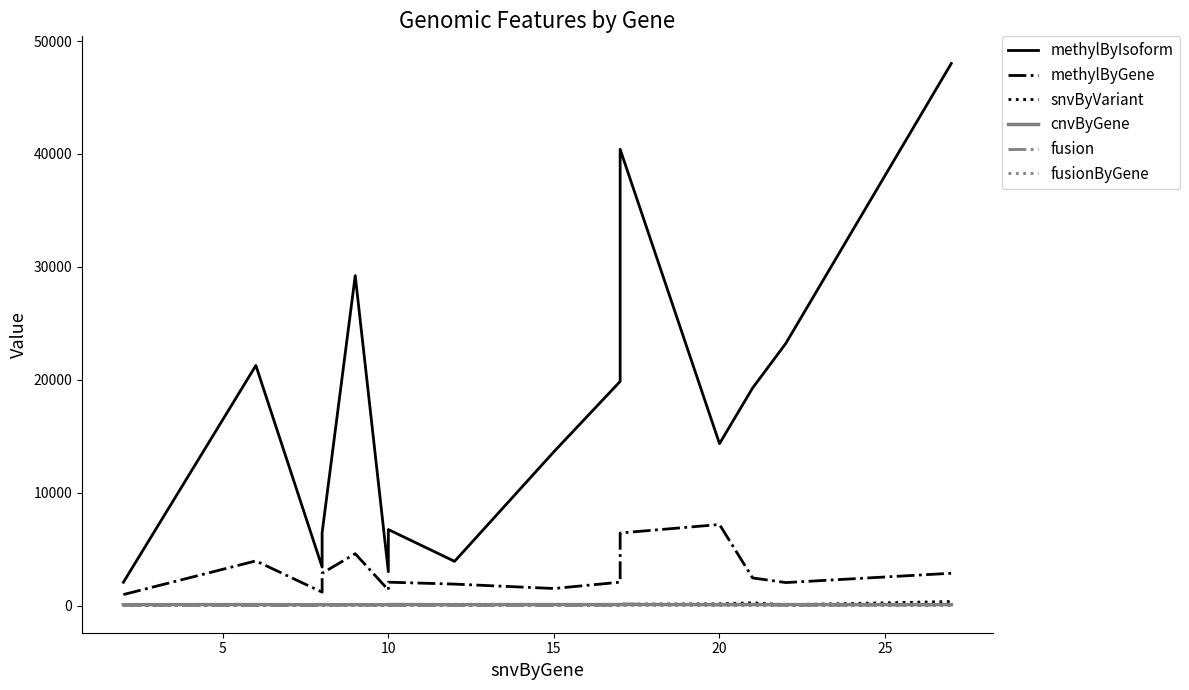

How many lines are shown in the chart?

6